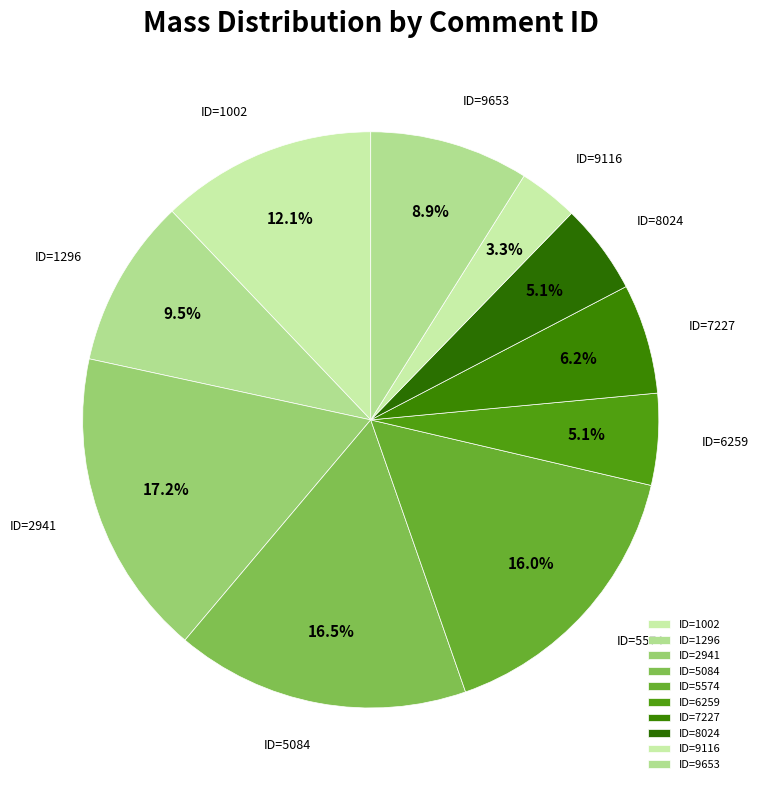

Count the number of slices in the pie.

10